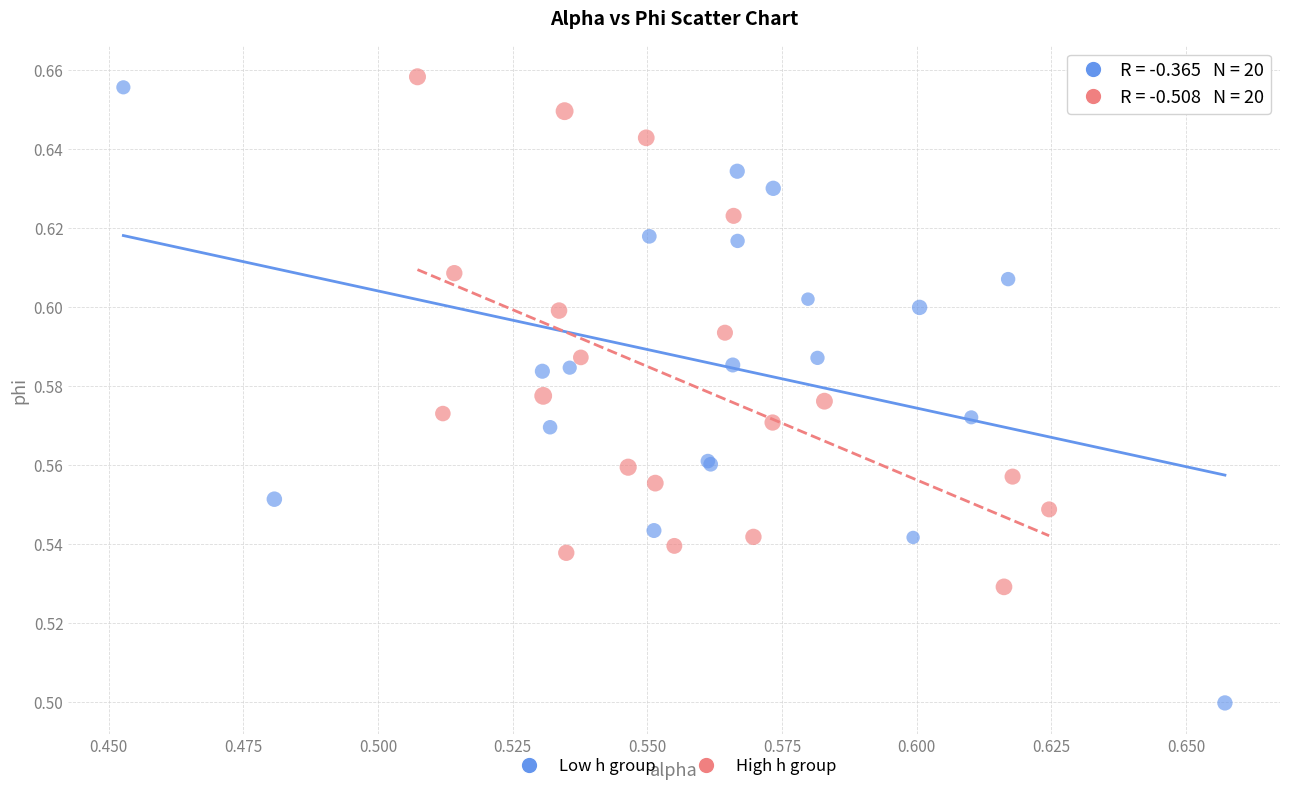

Which series contains the lowest Y value?

Low h group